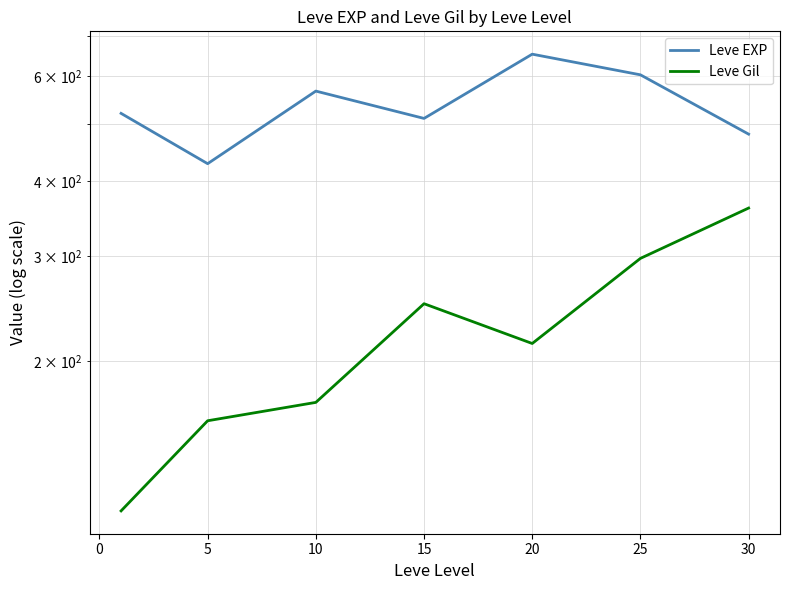

What is the average value of the Leve EXP series?

537.4